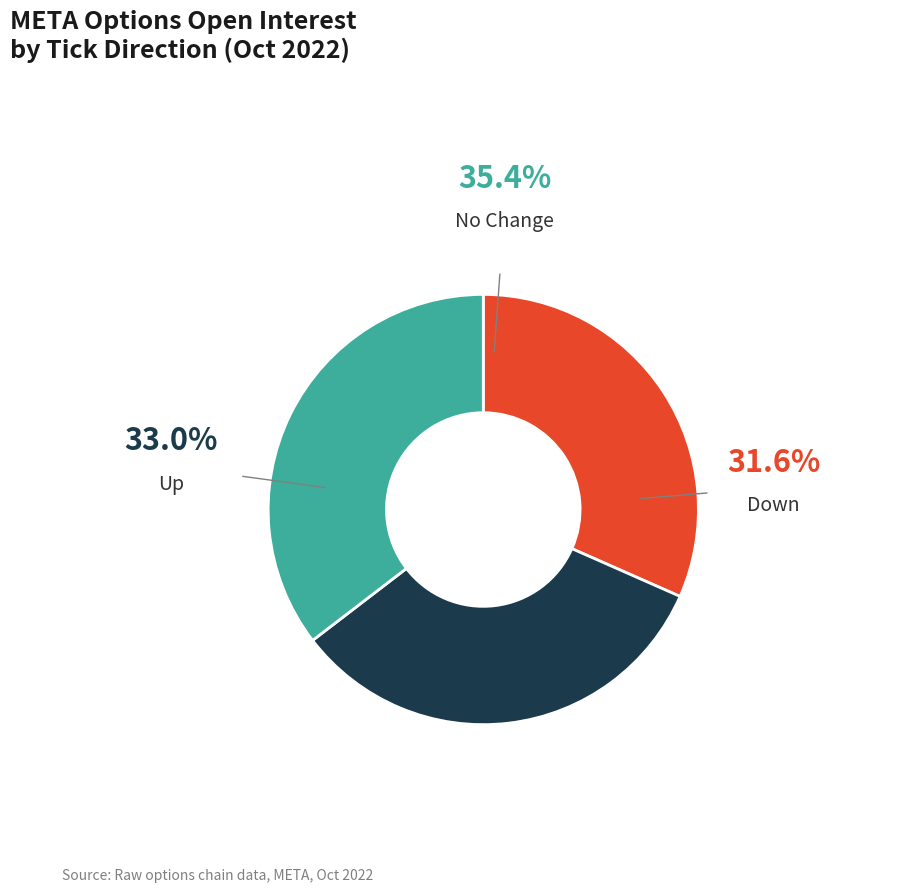

Does any single category account for the majority?

No